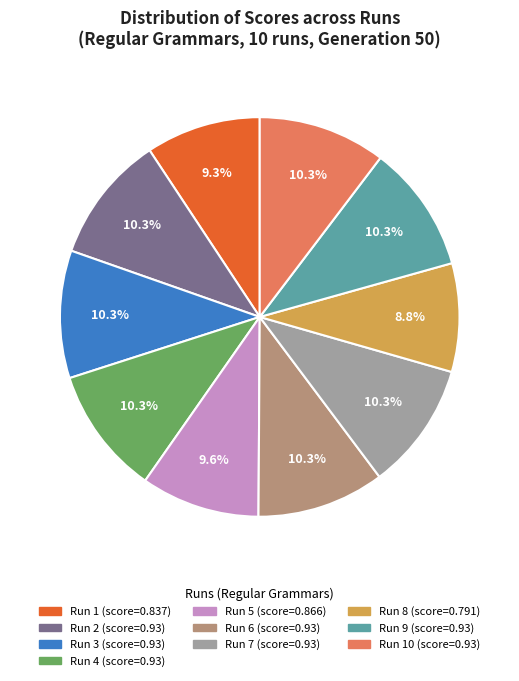

Does any single category account for the majority?

No